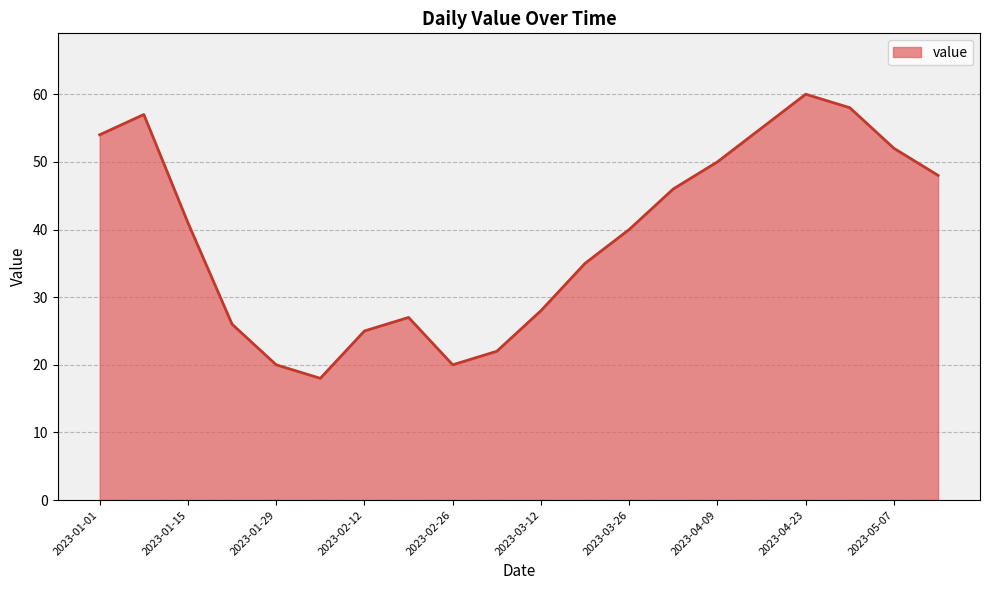

What is the difference between the maximum and minimum values?

42